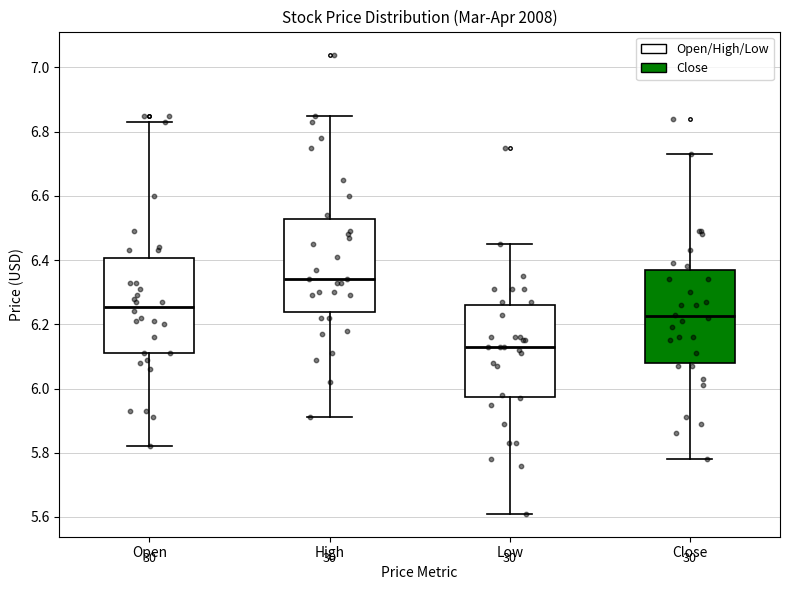

Reading left to right, read every box against the y-axis: the position of its median line, the range the box covers, and the ends of its whiskers. The values are not printed on the chart, so give them approximately, as read against the axis.

Open: median 6.26, box 6.12 to 6.40, whiskers 5.82 to 6.84
High: median 6.34, box 6.24 to 6.52, whiskers 5.92 to 6.86
Low: median 6.14, box 5.98 to 6.26, whiskers 5.62 to 6.46
Close: median 6.22, box 6.08 to 6.38, whiskers 5.78 to 6.74